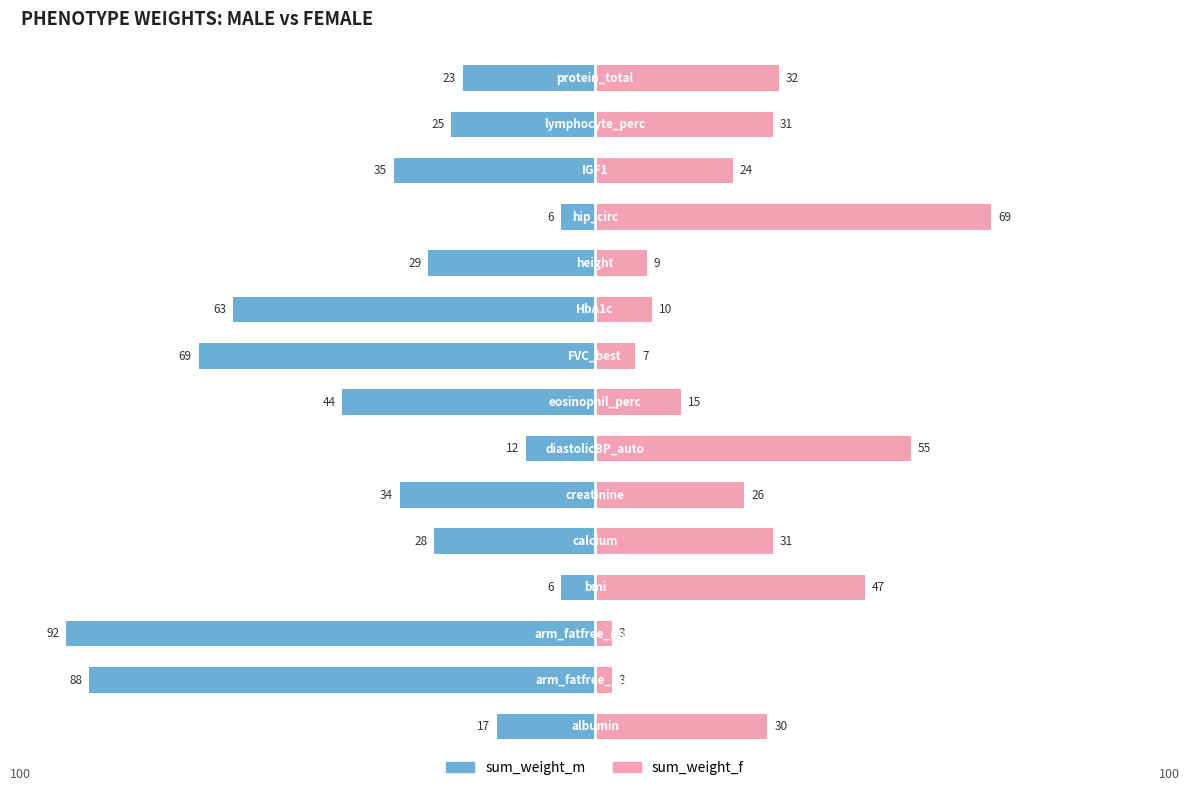

Reading left to right, extract all data points from this chart.

sum_weight_m: -17	-88	-92	-6	-28	-34	-12	-44	-69	-63	-29	-6	-35	-25	-23
sum_weight_f: 30	3	3	47	31	26	55	15	7	10	9	69	24	31	32